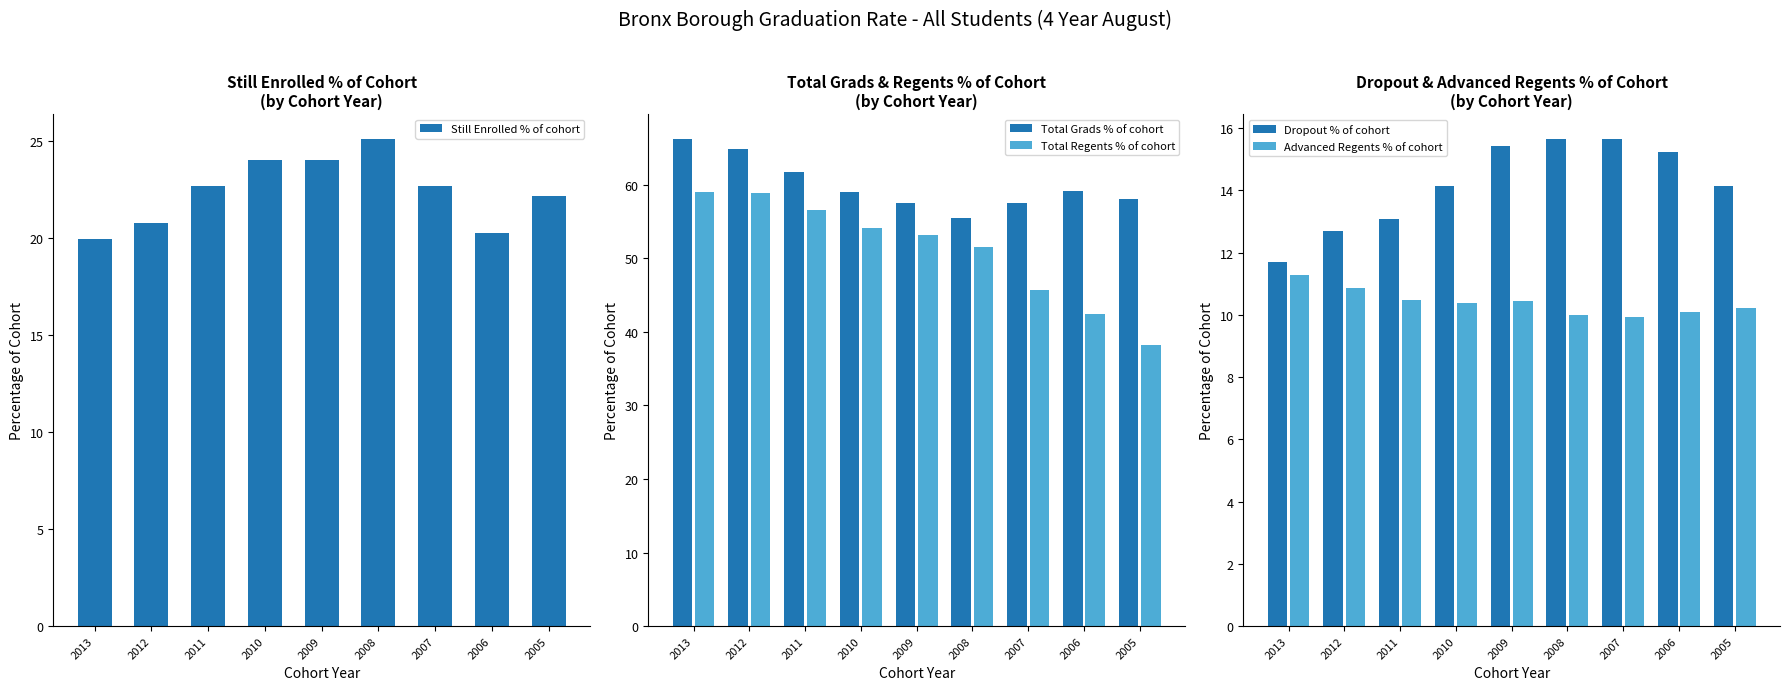

Rank the categories by Still Enrolled % of cohort value from highest to lowest.

2008, 2010, 2009, 2011, 2007, 2005, 2012, 2006, 2013